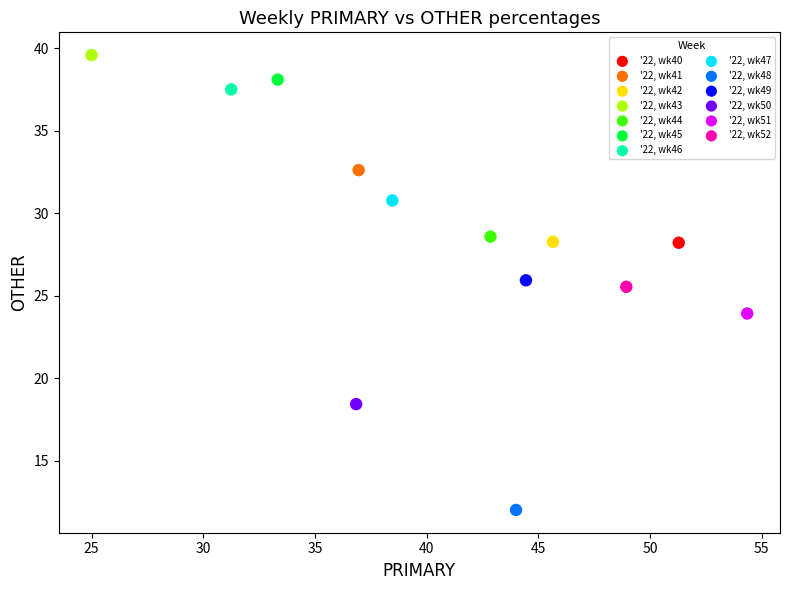

Which series contains the lowest Y value?

'22, wk48